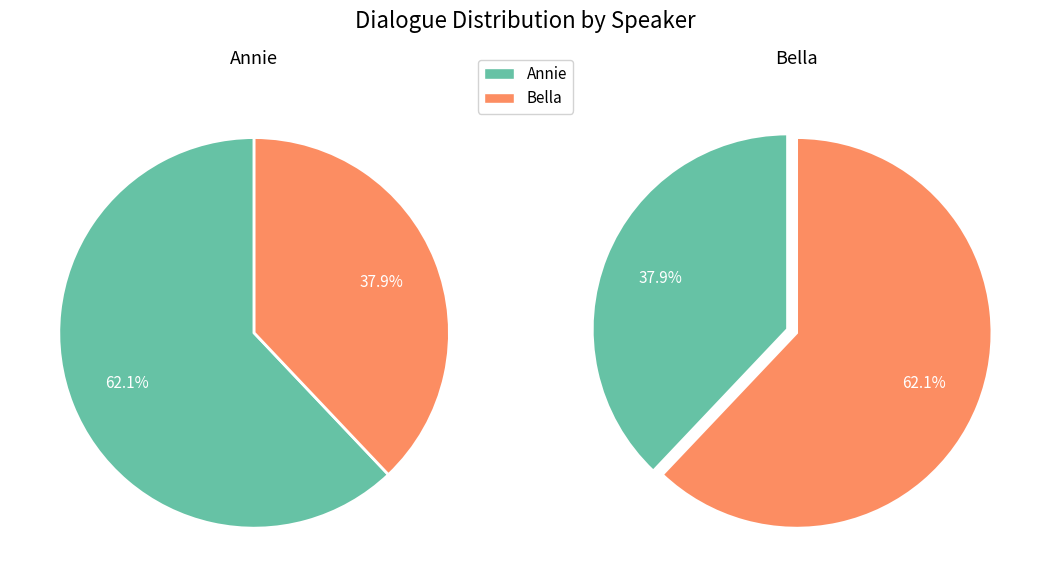

True or false: Bella accounts for 24% of the total.

False